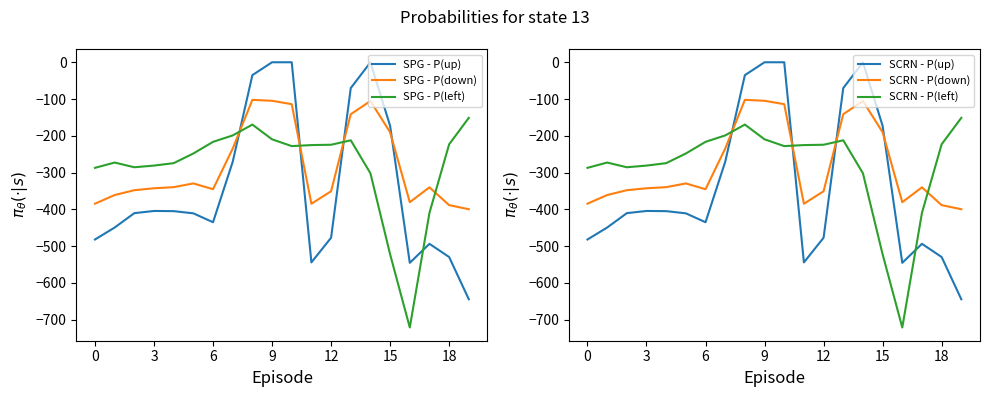

How many times do SCRN - P(down) and SPG - P(left) cross each other?

4